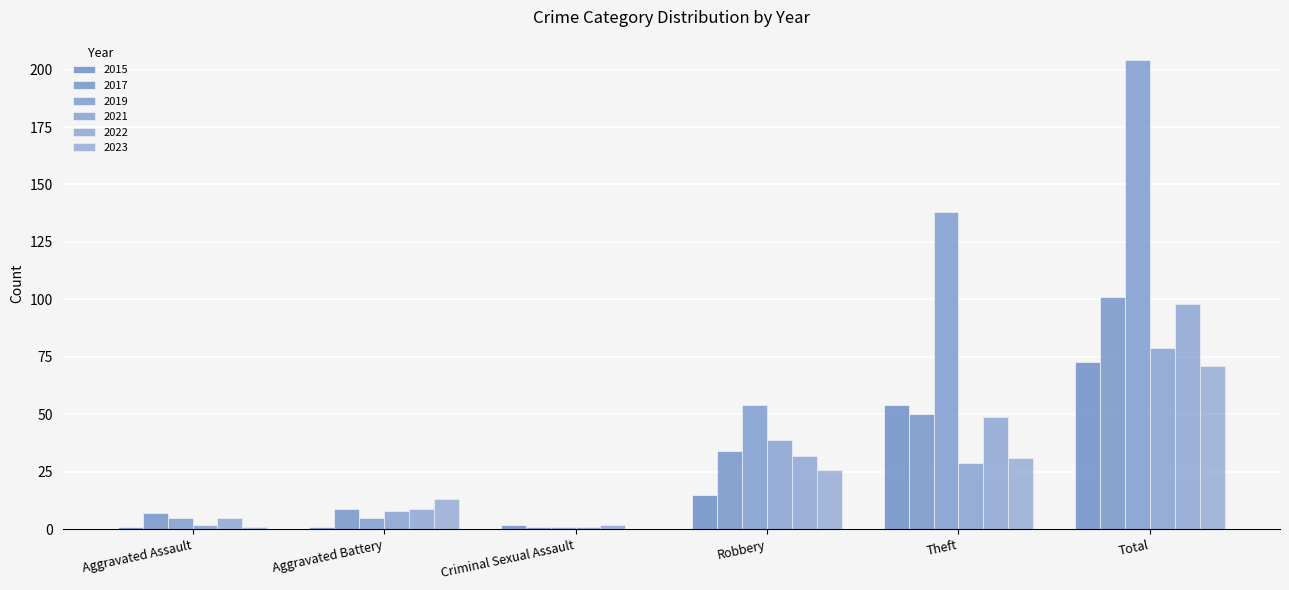

What is the label of the 2nd bar from the left?

Aggravated Battery